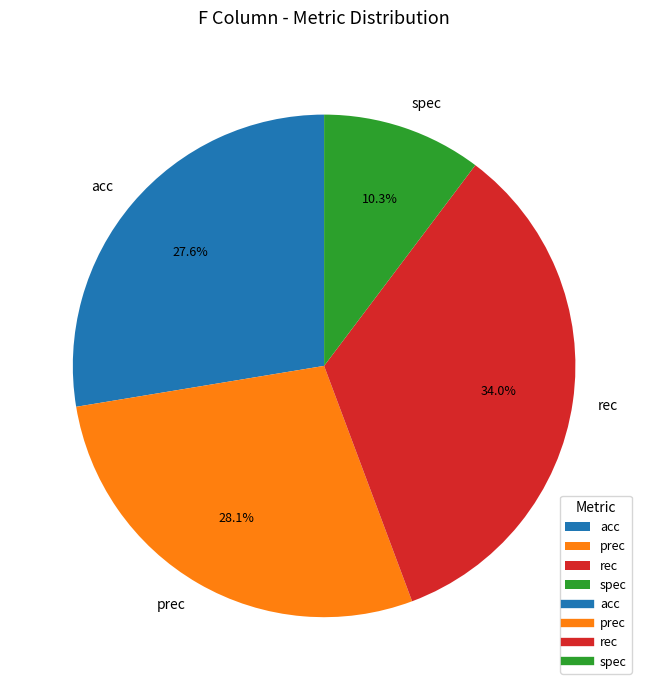

What is the total percentage of spec and prec?

38.4%